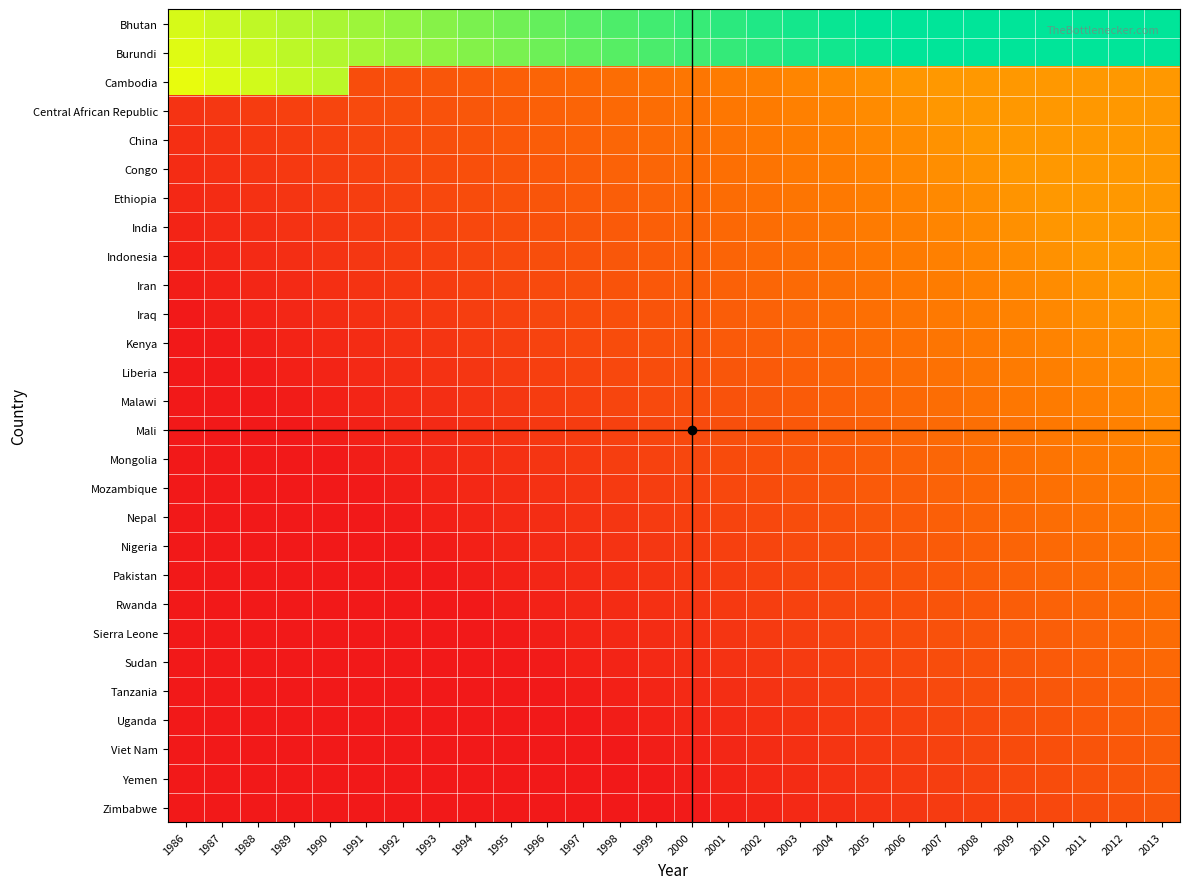

Reading right to left, list all the values displayed in this chart.

Bhutan: 2013=1.0	2012=1.0	2011=1.0	2010=1.0	2009=1.0	2008=1.0	2007=1.0	2006=1.0	2005=1.0	2004=1.0	2003=1.0	2002=1.0	2001=0.9	2000=0.9	1999=0.9	1998=0.9	1997=0.9	1996=0.9	1995=0.9	1994=0.8	1993=0.8	1992=0.8	1991=0.8	1990=0.8	1989=0.8	1988=0.7	1987=0.7	1986=0.7
Burundi: 2013=1.0	2012=1.0	2011=1.0	2010=1.0	2009=1.0	2008=1.0	2007=1.0	2006=1.0	2005=1.0	2004=1.0	2003=1.0	2002=0.9	2001=0.9	2000=0.9	1999=0.9	1998=0.9	1997=0.9	1996=0.9	1995=0.8	1994=0.8	1993=0.8	1992=0.8	1991=0.8	1990=0.8	1989=0.8	1988=0.7	1987=0.7	1986=0.7
Cambodia: 2013=0.4	2012=0.4	2011=0.4	2010=0.4	2009=0.4	2008=0.4	2007=0.4	2006=0.4	2005=0.4	2004=0.4	2003=0.3	2002=0.3	2001=0.3	2000=0.3	1999=0.3	1998=0.3	1997=0.3	1996=0.2	1995=0.2	1994=0.2	1993=0.2	1992=0.2	1991=0.2	1990=0.8	1989=0.7	1988=0.7	1987=0.7	1986=0.7
Central African Republic: 2013=0.4	2012=0.4	2011=0.4	2010=0.4	2009=0.4	2008=0.4	2007=0.4	2006=0.4	2005=0.4	2004=0.4	2003=0.3	2002=0.3	2001=0.3	2000=0.3	1999=0.3	1998=0.3	1997=0.2	1996=0.2	1995=0.2	1994=0.2	1993=0.2	1992=0.2	1991=0.2	1990=0.1	1989=0.1	1988=0.1	1987=0.1	1986=0.1
China: 2013=0.4	2012=0.4	2011=0.4	2010=0.4	2009=0.4	2008=0.4	2007=0.4	2006=0.4	2005=0.4	2004=0.3	2003=0.3	2002=0.3	2001=0.3	2000=0.3	1999=0.3	1998=0.3	1997=0.2	1996=0.2	1995=0.2	1994=0.2	1993=0.2	1992=0.2	1991=0.1	1990=0.1	1989=0.1	1988=0.1	1987=0.1	1986=0.1
Congo: 2013=0.4	2012=0.4	2011=0.4	2010=0.4	2009=0.4	2008=0.4	2007=0.4	2006=0.4	2005=0.3	2004=0.3	2003=0.3	2002=0.3	2001=0.3	2000=0.3	1999=0.3	1998=0.2	1997=0.2	1996=0.2	1995=0.2	1994=0.2	1993=0.2	1992=0.1	1991=0.1	1990=0.1	1989=0.1	1988=0.1	1987=0.1	1986=0.1
Ethiopia: 2013=0.4	2012=0.4	2011=0.4	2010=0.4	2009=0.4	2008=0.4	2007=0.4	2006=0.3	2005=0.3	2004=0.3	2003=0.3	2002=0.3	2001=0.3	2000=0.3	1999=0.2	1998=0.2	1997=0.2	1996=0.2	1995=0.2	1994=0.2	1993=0.2	1992=0.1	1991=0.1	1990=0.1	1989=0.1	1988=0.1	1987=0.1	1986=0.0
India: 2013=0.4	2012=0.4	2011=0.4	2010=0.4	2009=0.4	2008=0.4	2007=0.3	2006=0.3	2005=0.3	2004=0.3	2003=0.3	2002=0.3	2001=0.3	2000=0.2	1999=0.2	1998=0.2	1997=0.2	1996=0.2	1995=0.2	1994=0.2	1993=0.1	1992=0.1	1991=0.1	1990=0.1	1989=0.1	1988=0.1	1987=0.1	1986=0.0
Indonesia: 2013=0.4	2012=0.4	2011=0.4	2010=0.4	2009=0.4	2008=0.4	2007=0.3	2006=0.3	2005=0.3	2004=0.3	2003=0.3	2002=0.3	2001=0.2	2000=0.2	1999=0.2	1998=0.2	1997=0.2	1996=0.2	1995=0.2	1994=0.1	1993=0.1	1992=0.1	1991=0.1	1990=0.1	1989=0.1	1988=0.1	1987=0.0	1986=0.0
Iran: 2013=0.4	2012=0.4	2011=0.4	2010=0.4	2009=0.4	2008=0.3	2007=0.3	2006=0.3	2005=0.3	2004=0.3	2003=0.3	2002=0.3	2001=0.2	2000=0.2	1999=0.2	1998=0.2	1997=0.2	1996=0.2	1995=0.1	1994=0.1	1993=0.1	1992=0.1	1991=0.1	1990=0.1	1989=0.1	1988=0.0	1987=0.0	1986=0.0
Iraq: 2013=0.4	2012=0.4	2011=0.4	2010=0.4	2009=0.3	2008=0.3	2007=0.3	2006=0.3	2005=0.3	2004=0.3	2003=0.3	2002=0.2	2001=0.2	2000=0.2	1999=0.2	1998=0.2	1997=0.2	1996=0.1	1995=0.1	1994=0.1	1993=0.1	1992=0.1	1991=0.1	1990=0.1	1989=0.0	1988=0.0	1987=0.0	1986=0.0
Kenya: 2013=0.4	2012=0.4	2011=0.4	2010=0.3	2009=0.3	2008=0.3	2007=0.3	2006=0.3	2005=0.3	2004=0.3	2003=0.2	2002=0.2	2001=0.2	2000=0.2	1999=0.2	1998=0.2	1997=0.2	1996=0.1	1995=0.1	1994=0.1	1993=0.1	1992=0.1	1991=0.1	1990=0.0	1989=0.0	1988=0.0	1987=0.0	1986=0.0
Liberia: 2013=0.4	2012=0.4	2011=0.3	2010=0.3	2009=0.3	2008=0.3	2007=0.3	2006=0.3	2005=0.3	2004=0.2	2003=0.2	2002=0.2	2001=0.2	2000=0.2	1999=0.2	1998=0.2	1997=0.1	1996=0.1	1995=0.1	1994=0.1	1993=0.1	1992=0.1	1991=0.1	1990=0.0	1989=0.0	1988=0.0	1987=0.0	1986=0.0
Malawi: 2013=0.4	2012=0.4	2011=0.3	2010=0.3	2009=0.3	2008=0.3	2007=0.3	2006=0.3	2005=0.2	2004=0.2	2003=0.2	2002=0.2	2001=0.2	2000=0.2	1999=0.2	1998=0.1	1997=0.1	1996=0.1	1995=0.1	1994=0.1	1993=0.1	1992=0.1	1991=0.0	1990=0.0	1989=0.0	1988=0.0	1987=0.0	1986=0.0
Mali: 2013=0.4	2012=0.3	2011=0.3	2010=0.3	2009=0.3	2008=0.3	2007=0.3	2006=0.3	2005=0.2	2004=0.2	2003=0.2	2002=0.2	2001=0.2	2000=0.2	1999=0.1	1998=0.1	1997=0.1	1996=0.1	1995=0.1	1994=0.1	1993=0.1	1992=0.0	1991=0.0	1990=0.0	1989=0.0	1988=0.0	1987=0.0	1986=0.0
Mongolia: 2013=0.3	2012=0.3	2011=0.3	2010=0.3	2009=0.3	2008=0.3	2007=0.3	2006=0.2	2005=0.2	2004=0.2	2003=0.2	2002=0.2	2001=0.2	2000=0.1	1999=0.1	1998=0.1	1997=0.1	1996=0.1	1995=0.1	1994=0.1	1993=0.0	1992=0.0	1991=0.0	1990=0.0	1989=0.0	1988=0.0	1987=0.0	1986=0.0
Mozambique: 2013=0.3	2012=0.3	2011=0.3	2010=0.3	2009=0.3	2008=0.3	2007=0.2	2006=0.2	2005=0.2	2004=0.2	2003=0.2	2002=0.2	2001=0.2	2000=0.1	1999=0.1	1998=0.1	1997=0.1	1996=0.1	1995=0.1	1994=0.0	1993=0.0	1992=0.0	1991=0.0	1990=0.0	1989=0.0	1988=0.0	1987=0.0	1986=0.0
Nepal: 2013=0.3	2012=0.3	2011=0.3	2010=0.3	2009=0.3	2008=0.2	2007=0.2	2006=0.2	2005=0.2	2004=0.2	2003=0.2	2002=0.2	2001=0.1	2000=0.1	1999=0.1	1998=0.1	1997=0.1	1996=0.1	1995=0.1	1994=0.0	1993=0.0	1992=0.0	1991=0.0	1990=0.0	1989=0.0	1988=0.0	1987=0.0	1986=0.0
Nigeria: 2013=0.3	2012=0.3	2011=0.3	2010=0.3	2009=0.2	2008=0.2	2007=0.2	2006=0.2	2005=0.2	2004=0.2	2003=0.2	2002=0.1	2001=0.1	2000=0.1	1999=0.1	1998=0.1	1997=0.1	1996=0.1	1995=0.0	1994=0.0	1993=0.0	1992=0.0	1991=0.0	1990=0.0	1989=0.0	1988=0.0	1987=0.0	1986=0.0
Pakistan: 2013=0.3	2012=0.3	2011=0.3	2010=0.3	2009=0.2	2008=0.2	2007=0.2	2006=0.2	2005=0.2	2004=0.2	2003=0.1	2002=0.1	2001=0.1	2000=0.1	1999=0.1	1998=0.1	1997=0.1	1996=0.0	1995=0.0	1994=0.0	1993=0.0	1992=0.0	1991=0.0	1990=0.0	1989=0.0	1988=0.0	1987=0.0	1986=0.0
Rwanda: 2013=0.3	2012=0.3	2011=0.3	2010=0.2	2009=0.2	2008=0.2	2007=0.2	2006=0.2	2005=0.2	2004=0.1	2003=0.1	2002=0.1	2001=0.1	2000=0.1	1999=0.1	1998=0.1	1997=0.0	1996=0.0	1995=0.0	1994=0.0	1993=0.0	1992=0.0	1991=0.0	1990=0.0	1989=0.0	1988=0.0	1987=0.0	1986=0.0
Sierra Leone: 2013=0.3	2012=0.3	2011=0.2	2010=0.2	2009=0.2	2008=0.2	2007=0.2	2006=0.2	2005=0.2	2004=0.1	2003=0.1	2002=0.1	2001=0.1	2000=0.1	1999=0.1	1998=0.0	1997=0.0	1996=0.0	1995=0.0	1994=0.0	1993=0.0	1992=0.0	1991=0.0	1990=0.0	1989=0.0	1988=0.0	1987=0.0	1986=0.0
Sudan: 2013=0.3	2012=0.2	2011=0.2	2010=0.2	2009=0.2	2008=0.2	2007=0.2	2006=0.2	2005=0.1	2004=0.1	2003=0.1	2002=0.1	2001=0.1	2000=0.1	1999=0.1	1998=0.0	1997=0.0	1996=0.0	1995=0.0	1994=0.0	1993=0.0	1992=0.0	1991=0.0	1990=0.0	1989=0.0	1988=0.0	1987=0.0	1986=0.0
Tanzania: 2013=0.2	2012=0.2	2011=0.2	2010=0.2	2009=0.2	2008=0.2	2007=0.2	2006=0.1	2005=0.1	2004=0.1	2003=0.1	2002=0.1	2001=0.1	2000=0.1	1999=0.0	1998=0.0	1997=0.0	1996=0.0	1995=0.0	1994=0.0	1993=0.0	1992=0.0	1991=0.0	1990=0.0	1989=0.0	1988=0.0	1987=0.0	1986=0.0
Uganda: 2013=0.2	2012=0.2	2011=0.2	2010=0.2	2009=0.2	2008=0.2	2007=0.1	2006=0.1	2005=0.1	2004=0.1	2003=0.1	2002=0.1	2001=0.1	2000=0.0	1999=0.0	1998=0.0	1997=0.0	1996=0.0	1995=0.0	1994=0.0	1993=0.0	1992=0.0	1991=0.0	1990=0.0	1989=0.0	1988=0.0	1987=0.0	1986=0.0
Viet Nam: 2013=0.2	2012=0.2	2011=0.2	2010=0.2	2009=0.2	2008=0.1	2007=0.1	2006=0.1	2005=0.1	2004=0.1	2003=0.1	2002=0.1	2001=0.0	2000=0.0	1999=0.0	1998=0.0	1997=0.0	1996=0.0	1995=0.0	1994=0.0	1993=0.0	1992=0.0	1991=0.0	1990=0.0	1989=0.0	1988=0.0	1987=0.0	1986=0.0
Yemen: 2013=0.2	2012=0.2	2011=0.2	2010=0.2	2009=0.2	2008=0.1	2007=0.1	2006=0.1	2005=0.1	2004=0.1	2003=0.1	2002=0.0	2001=0.0	2000=0.0	1999=0.0	1998=0.0	1997=0.0	1996=0.0	1995=0.0	1994=0.0	1993=0.0	1992=0.0	1991=0.0	1990=0.0	1989=0.0	1988=0.0	1987=0.0	1986=0.0
Zimbabwe: 2013=0.2	2012=0.2	2011=0.2	2010=0.2	2009=0.1	2008=0.1	2007=0.1	2006=0.1	2005=0.1	2004=0.1	2003=0.1	2002=0.0	2001=0.0	2000=0.0	1999=0.0	1998=0.0	1997=0.0	1996=0.0	1995=0.0	1994=0.0	1993=0.0	1992=0.0	1991=0.0	1990=0.0	1989=0.0	1988=0.0	1987=0.0	1986=0.0